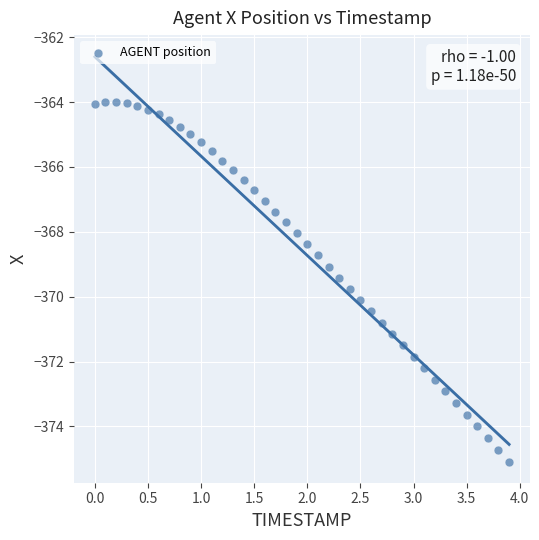

What is the range of Y values (max minus min)?

11.1